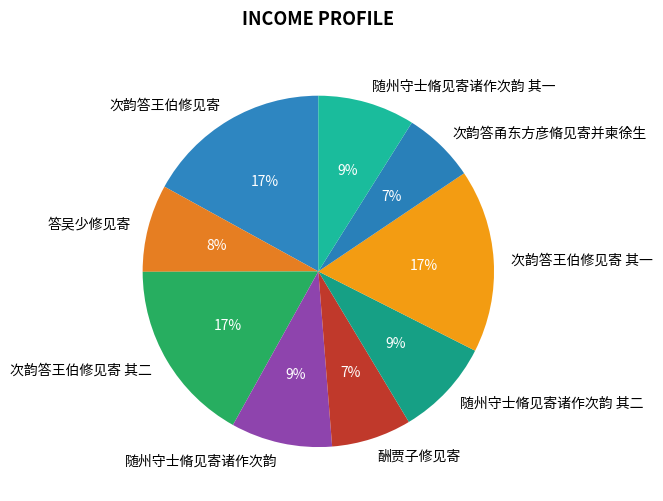

Does any single category account for the majority?

No